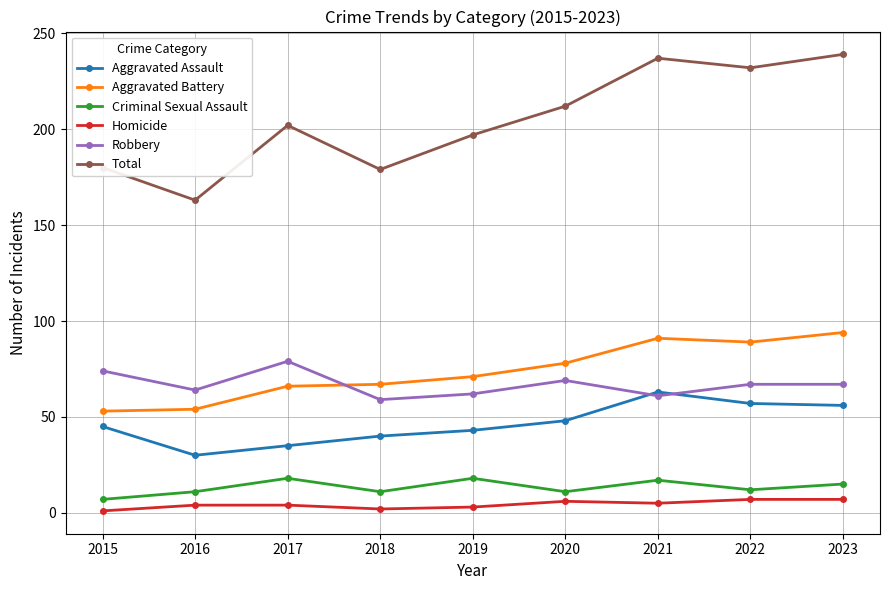

At how many categories does at least one series exceed 97?

9